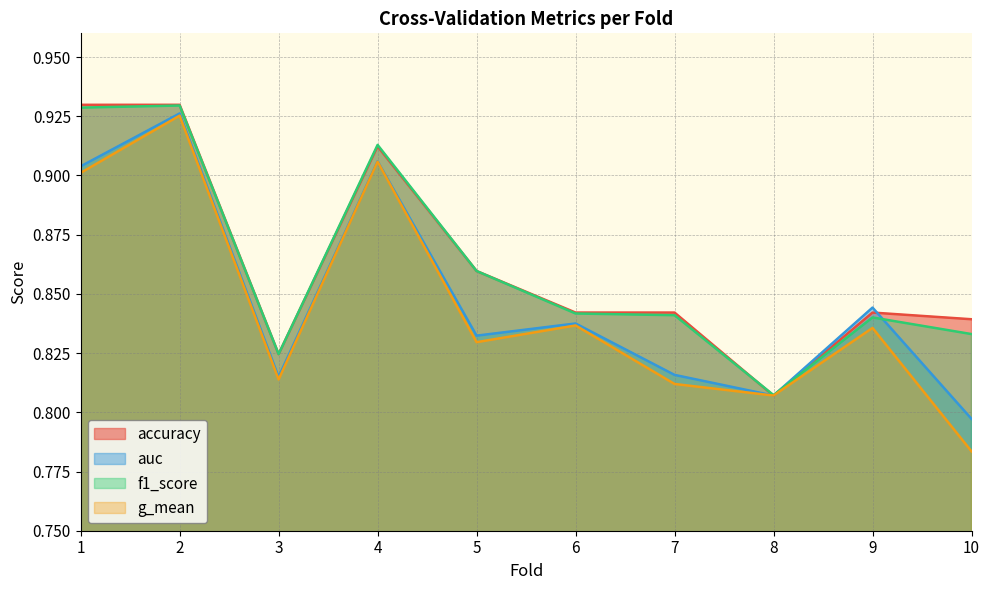

What is the sum of all g_mean values?

8.5